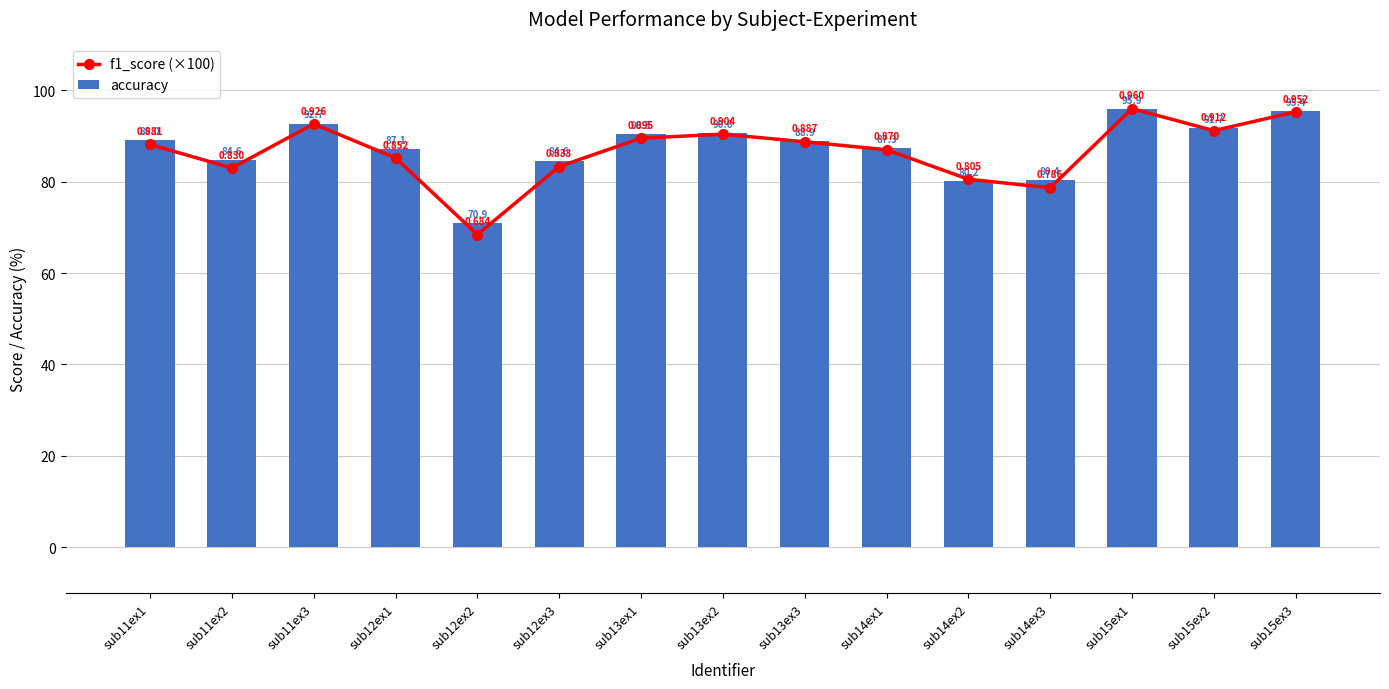

How many values in the f1_score (×100) series are below 88?

7